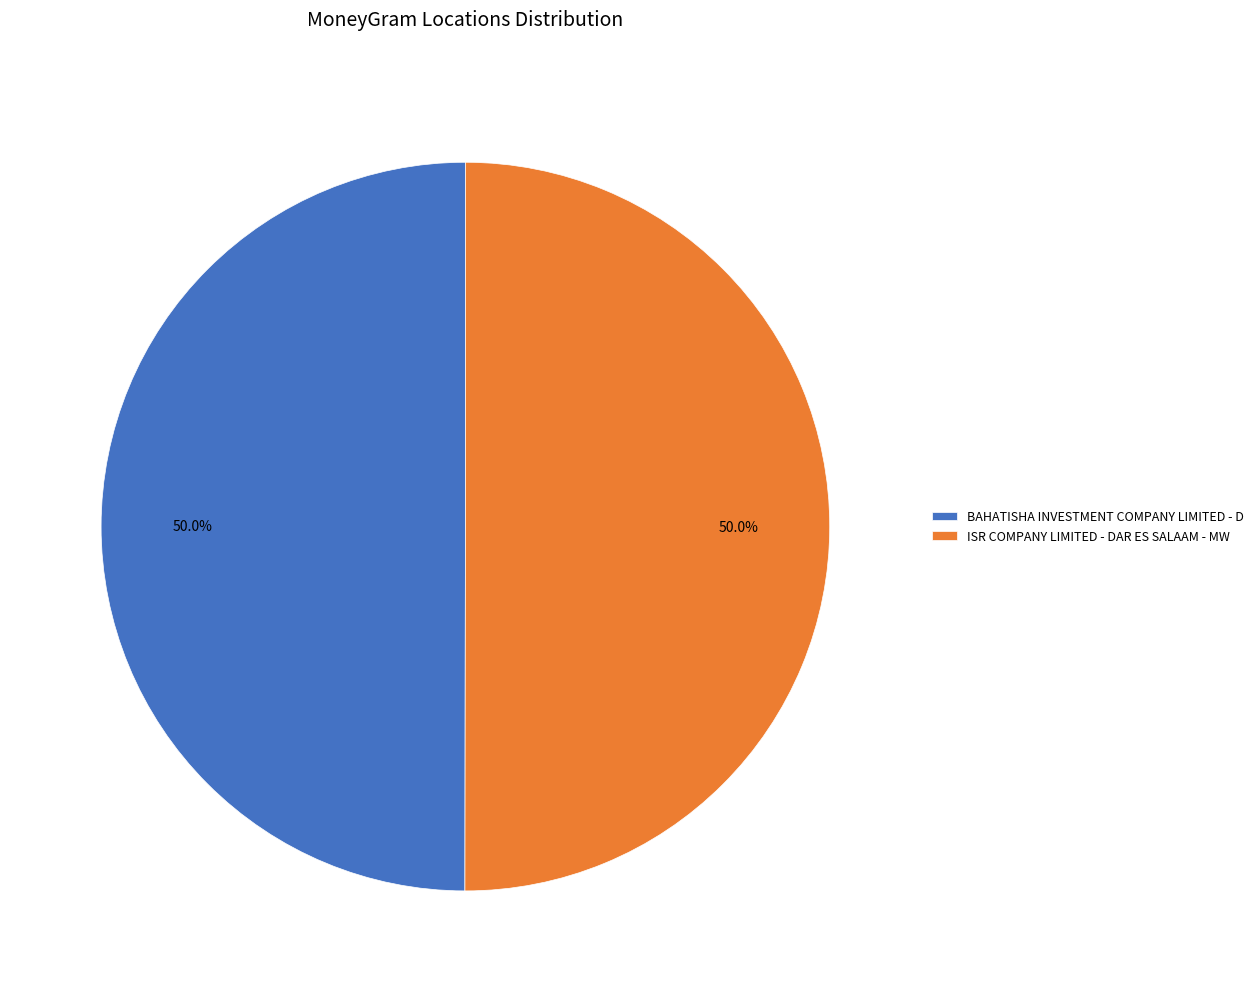

To the nearest percent, what is the combined percentage of BAHATISHA INVESTMENT COMPANY LIMITED - D and ISR COMPANY LIMITED - DAR ES SALAAM - MW?

100%